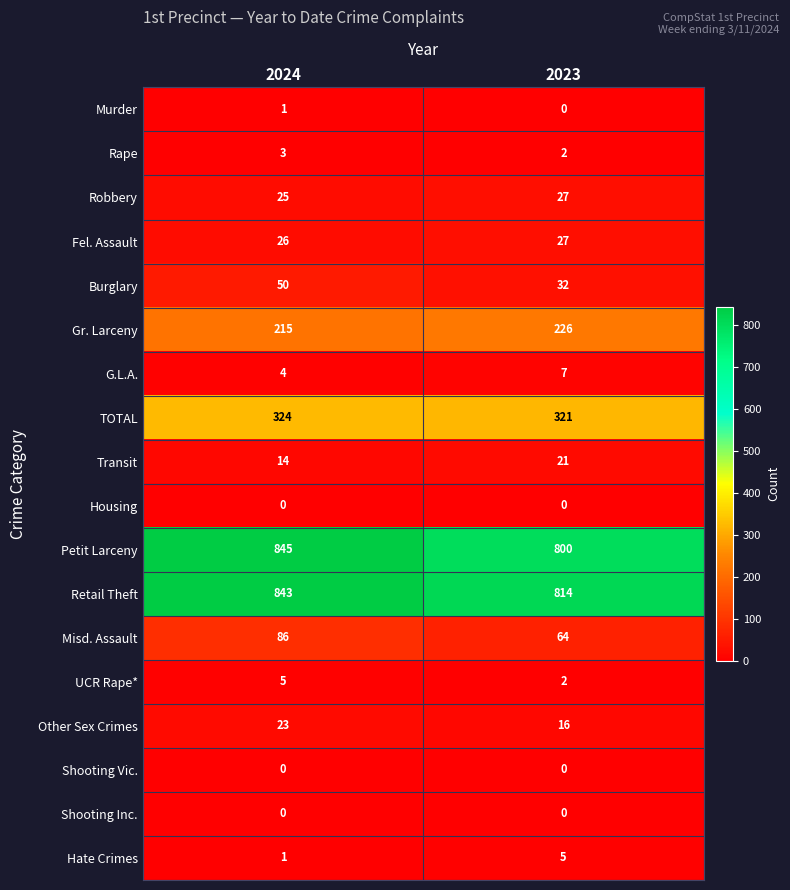

Read the Transit value at 2023.

21